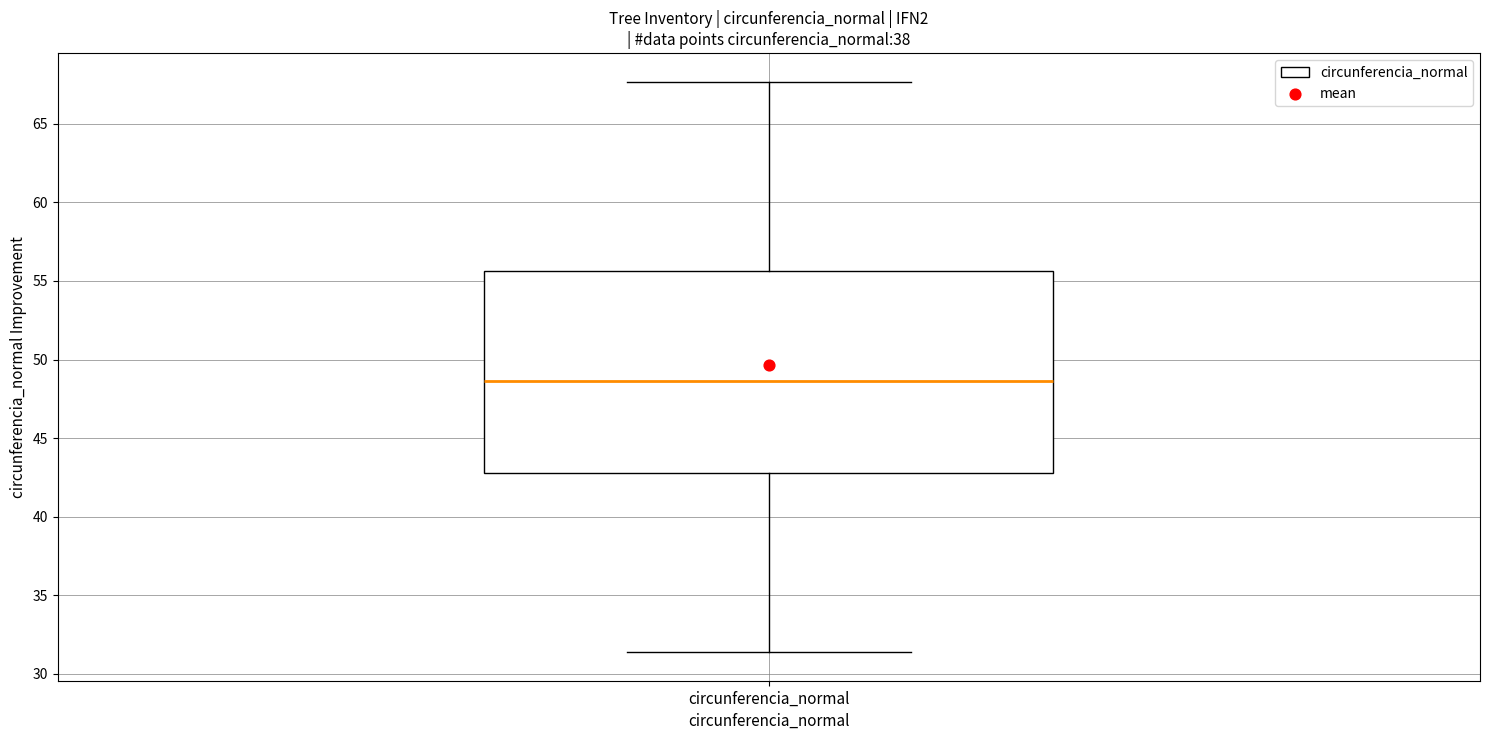

Transcribe this box plot: give where the median line is, the range the box spans, and where the two whiskers end, as read against the y-axis. The values are not printed on the chart, so give them approximately, as read against the axis.

median 48.5, box 43.0 to 55.5, whiskers 31.5 to 67.5